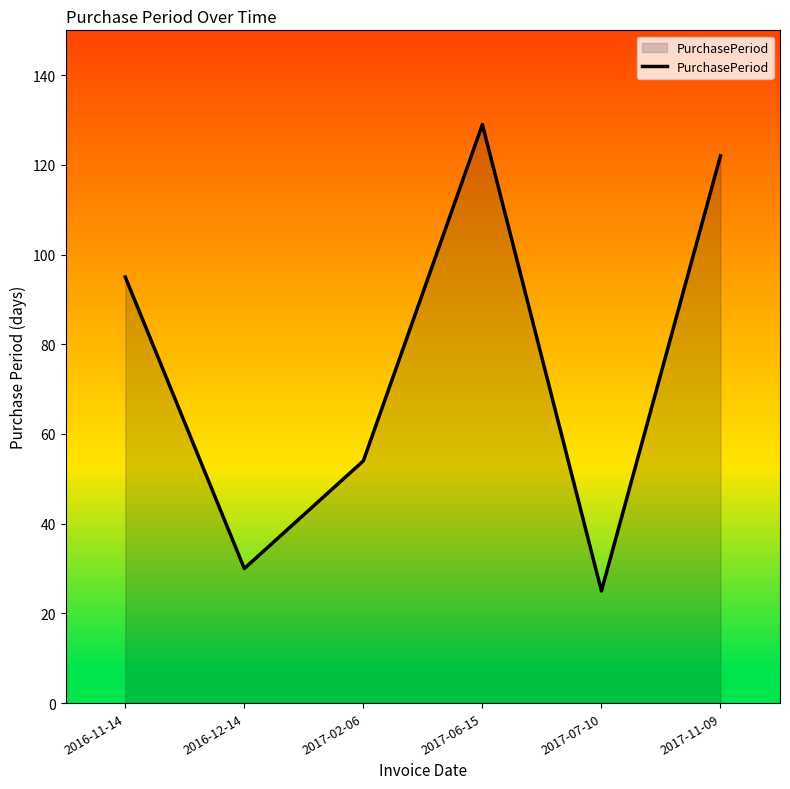

The value at 2017-02-06 is 85. True or false?

False